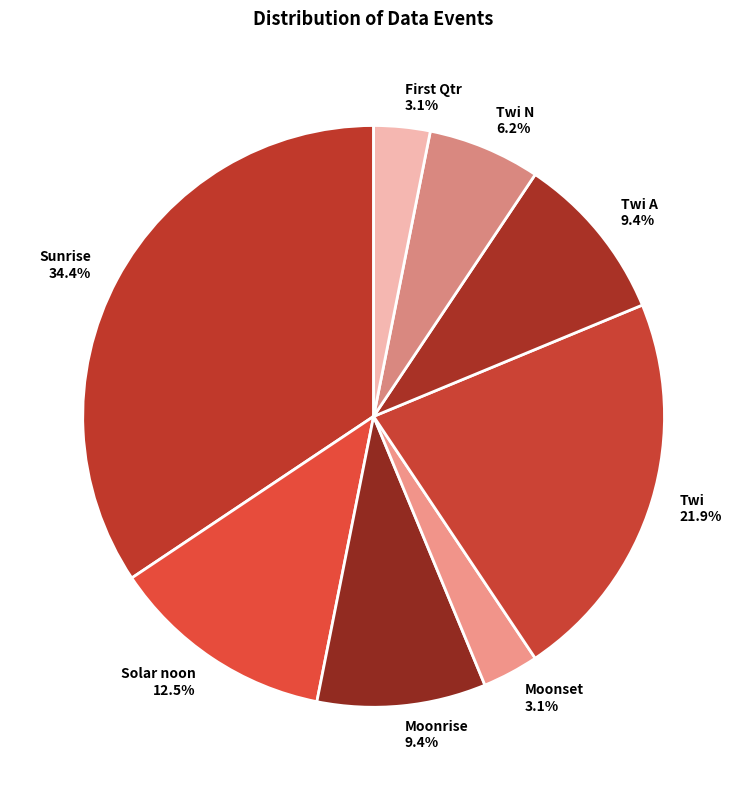

Is there any slice that represents more than half of the pie?

No